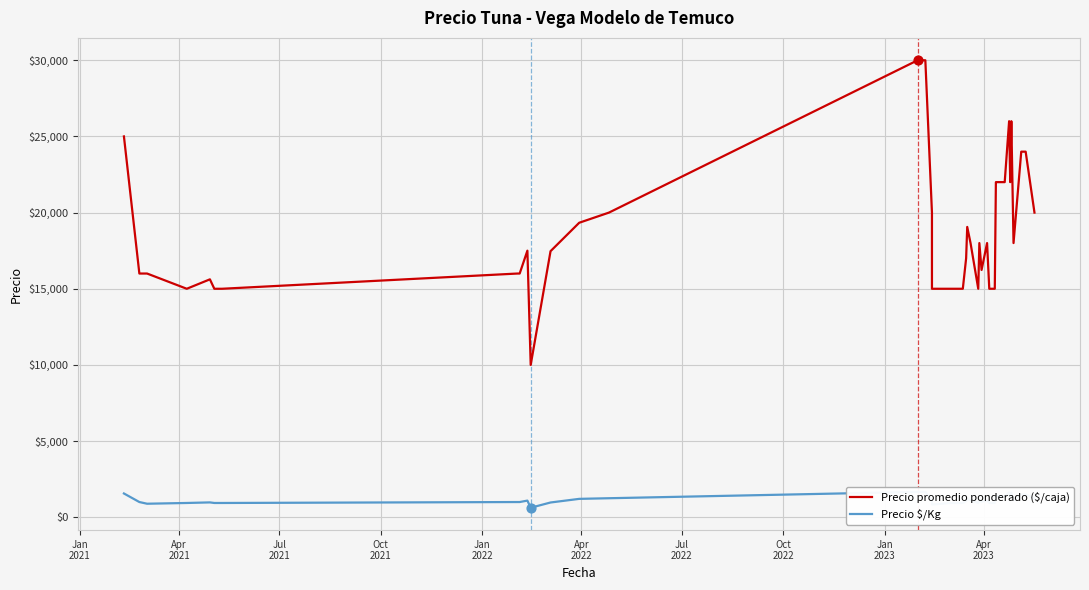

At how many categories does at least one series exceed 1206?

40